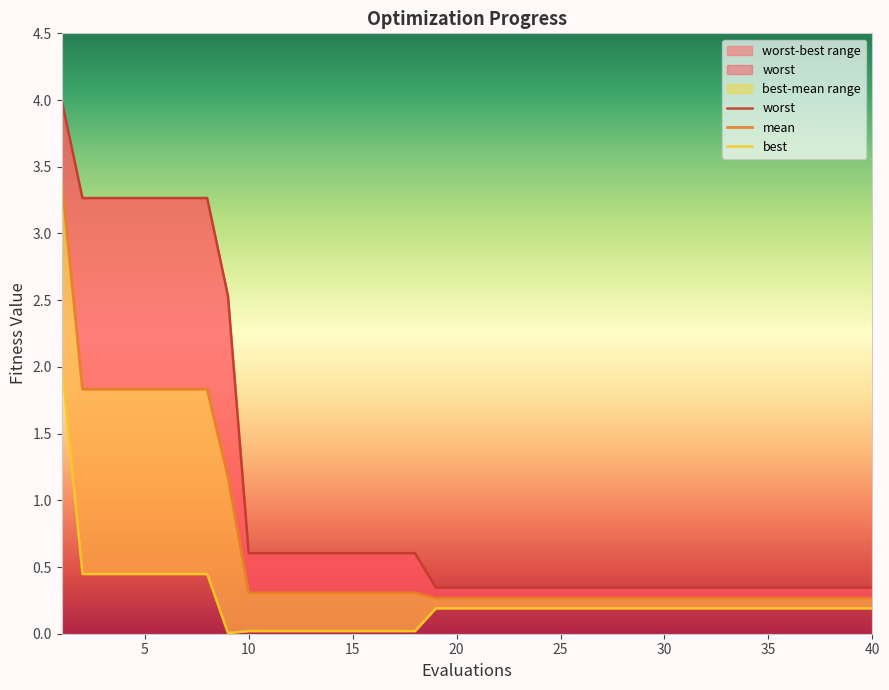

What are all the series names shown in the legend?

mean, best, worst